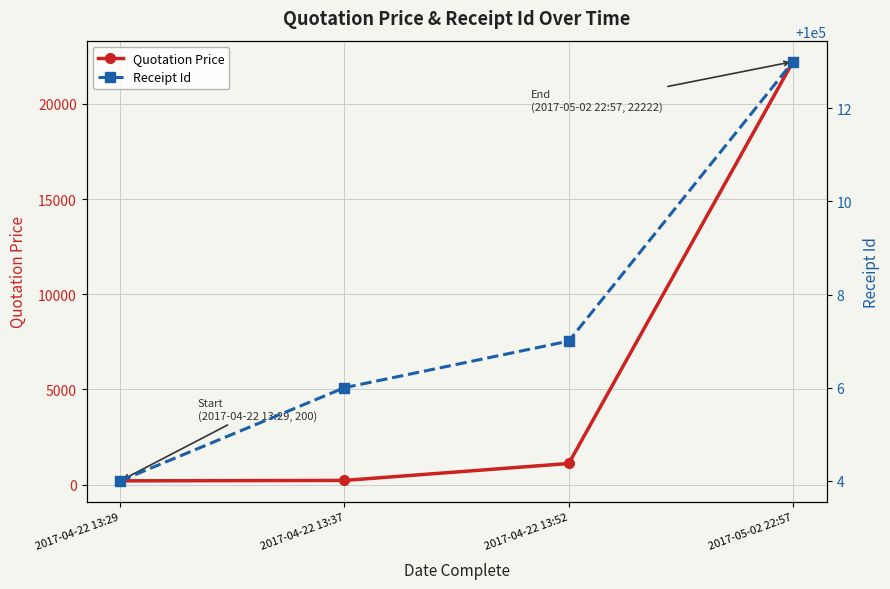

What is the difference between the maximum and minimum values in the Quotation Price series?

22022